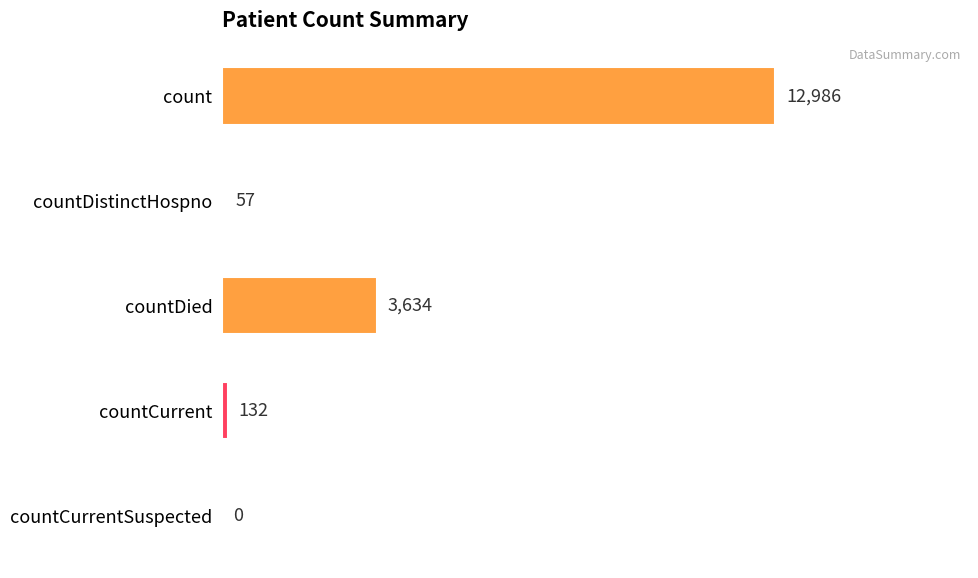

Reading top to bottom, list all the values displayed in this chart.

count=12986	countDistinctHospno=57	countDied=3634	countCurrent=132	countCurrentSuspected=0